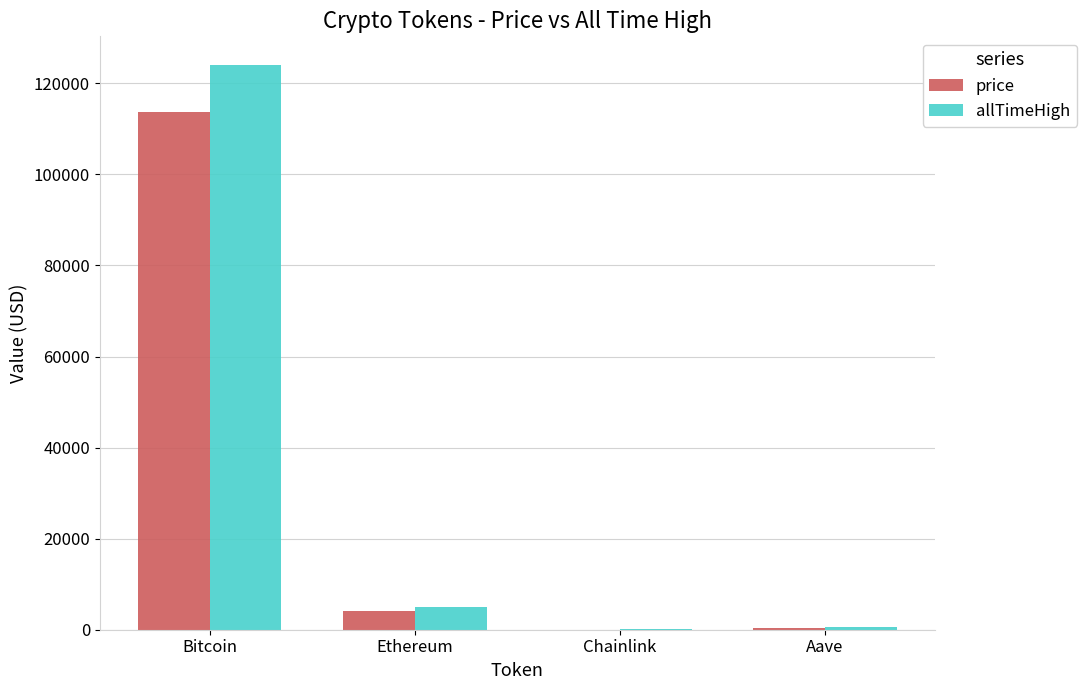

What is the greatest value displayed?

124128.0